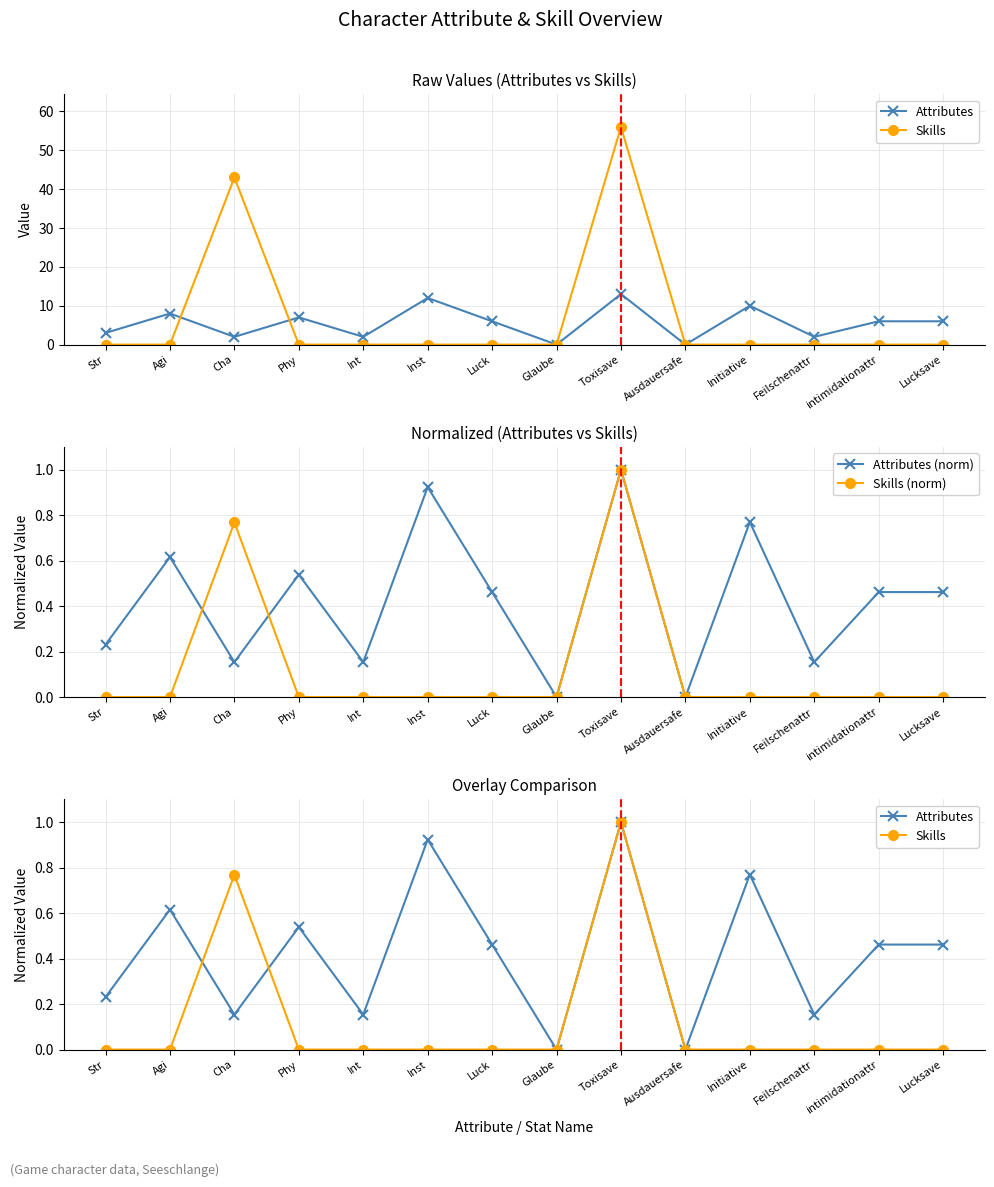

Between which two adjacent categories do Skills and Attributes (norm) first intersect?

Agi and Cha